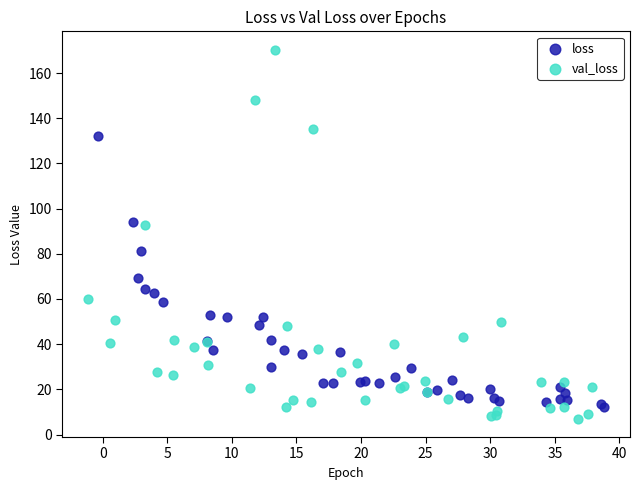

Which series reaches the maximum Y coordinate?

val_loss